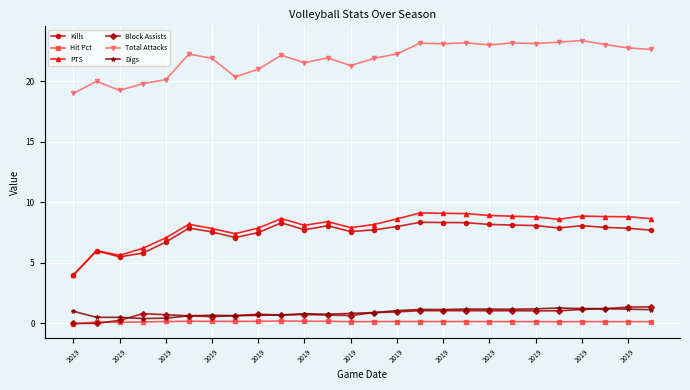

What is the value of the PTS point at the 25th from the left?

8.8